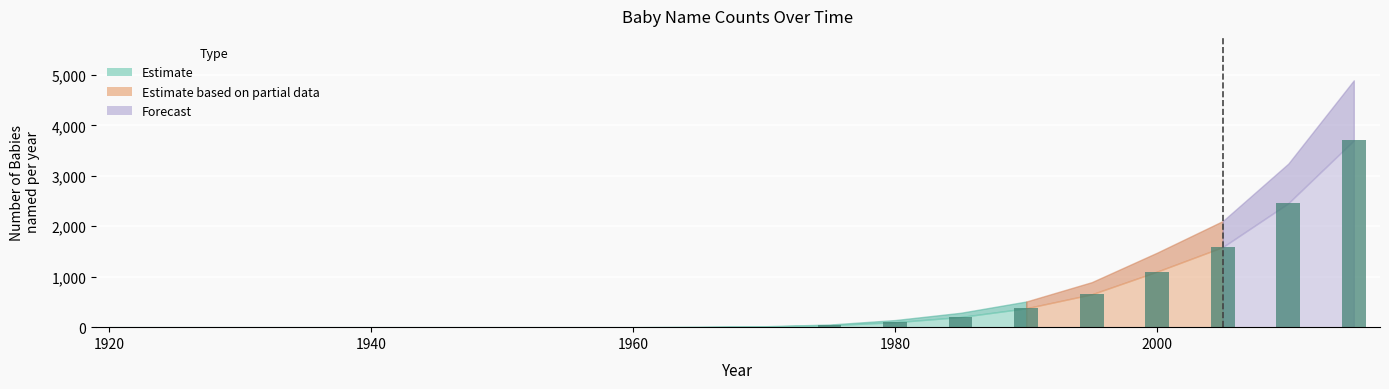

What is the maximum value shown in the chart?

3701